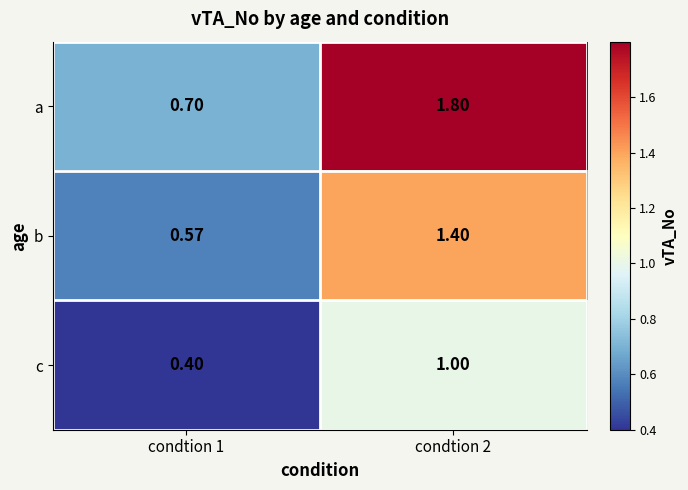

Which series has the largest total across all categories?

a